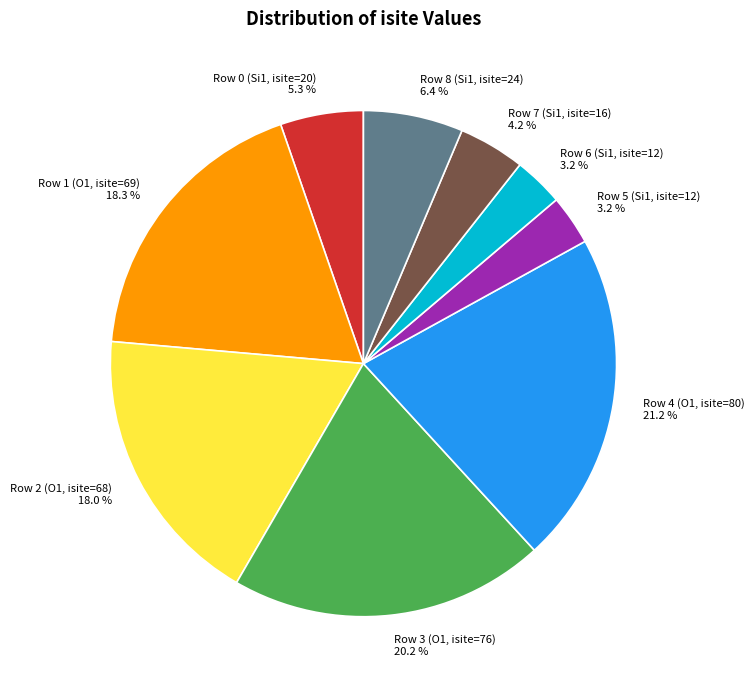

To the nearest percent, what is the combined percentage of Row 4 (O1, isite=80) and Row 7 (Si1, isite=16)?

25%